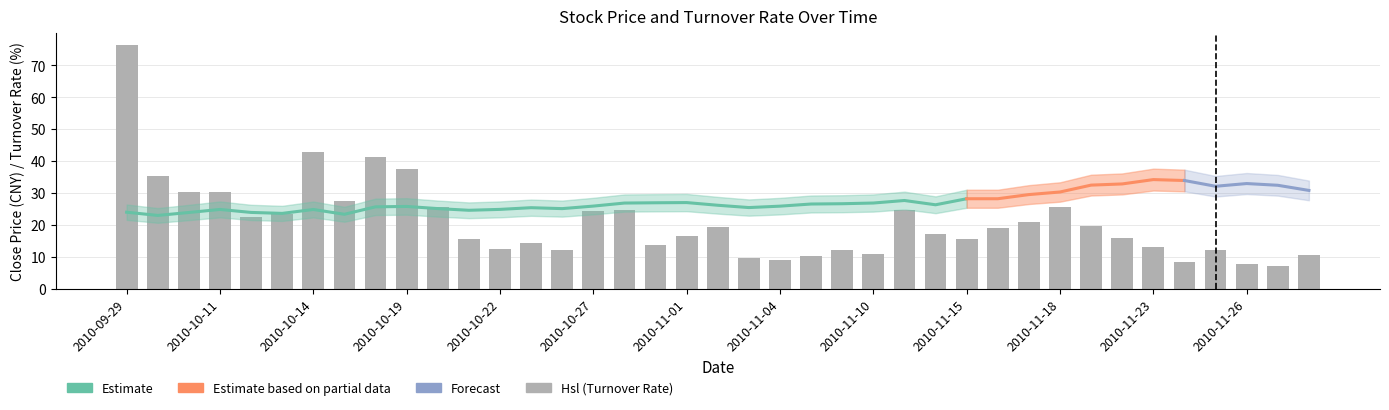

What is the smallest value displayed?

7.3